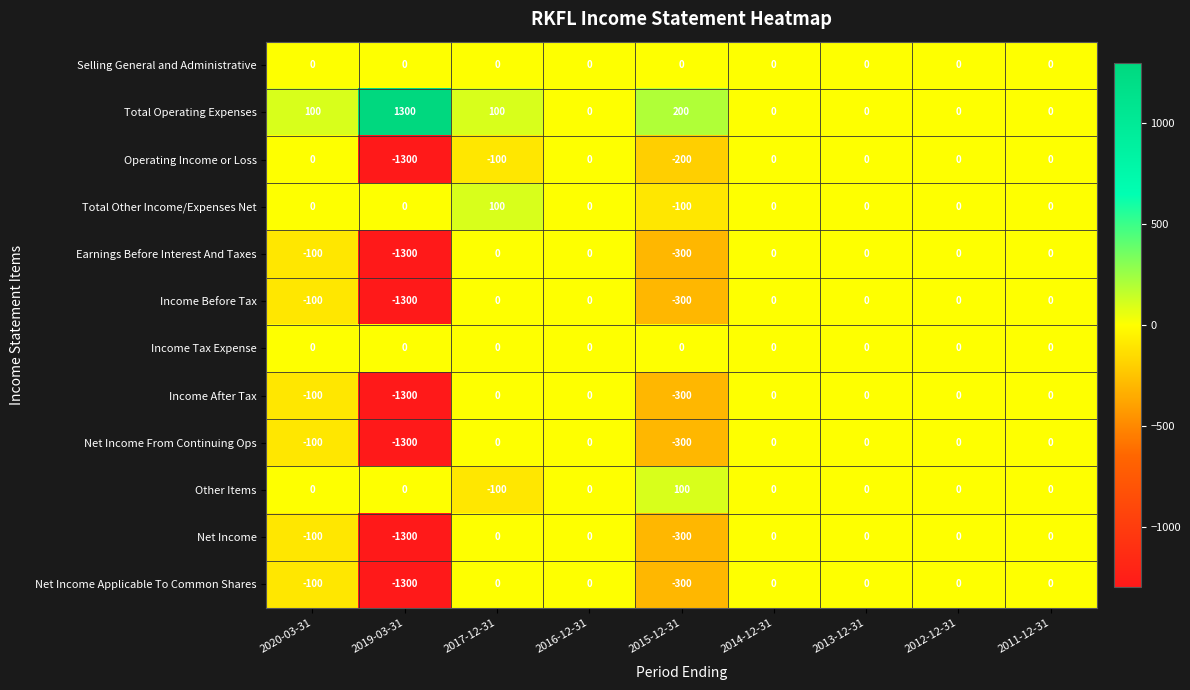

What is the greatest value displayed?

1300